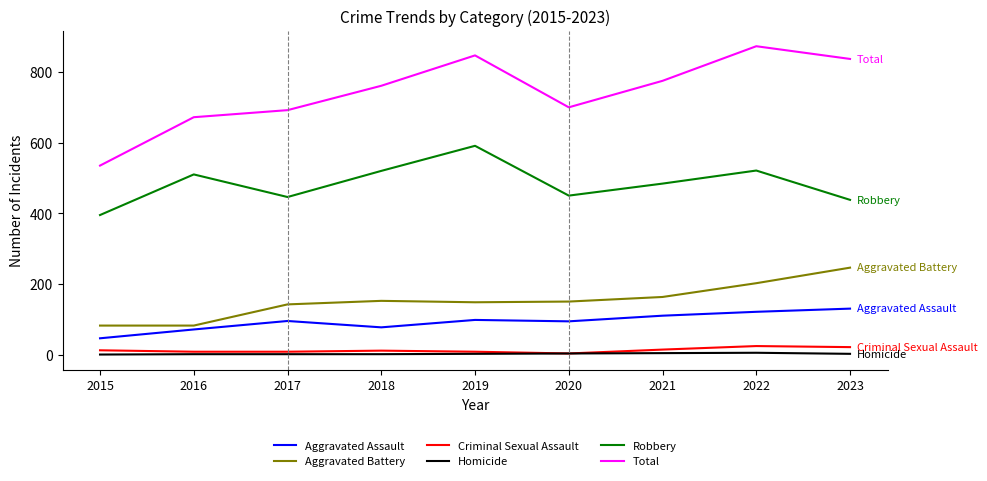

True or false: Robbery and Total intersect in this chart.

False